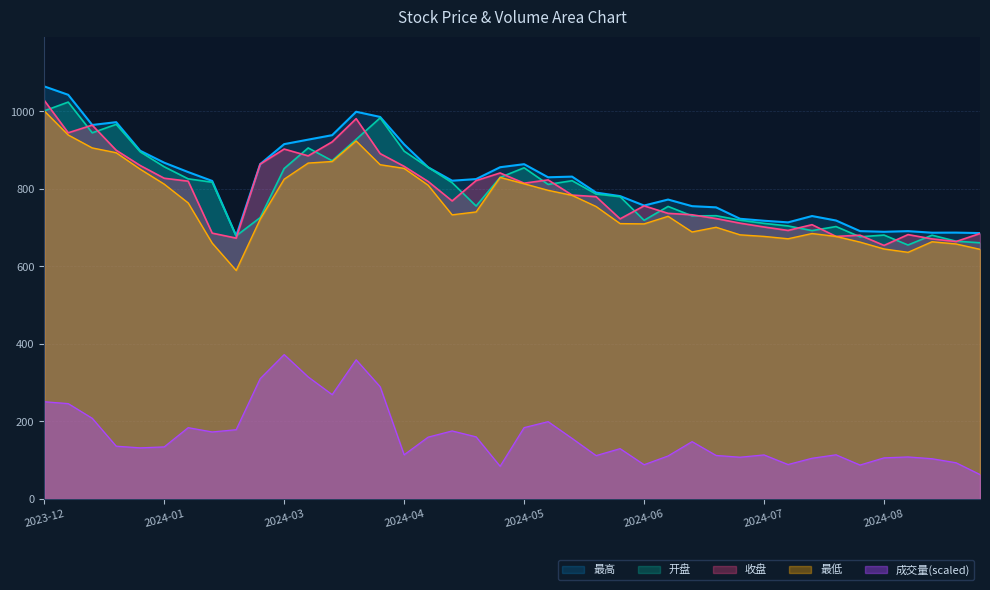

What value does the 成交量(scaled) series have at 2024-06?

88.5